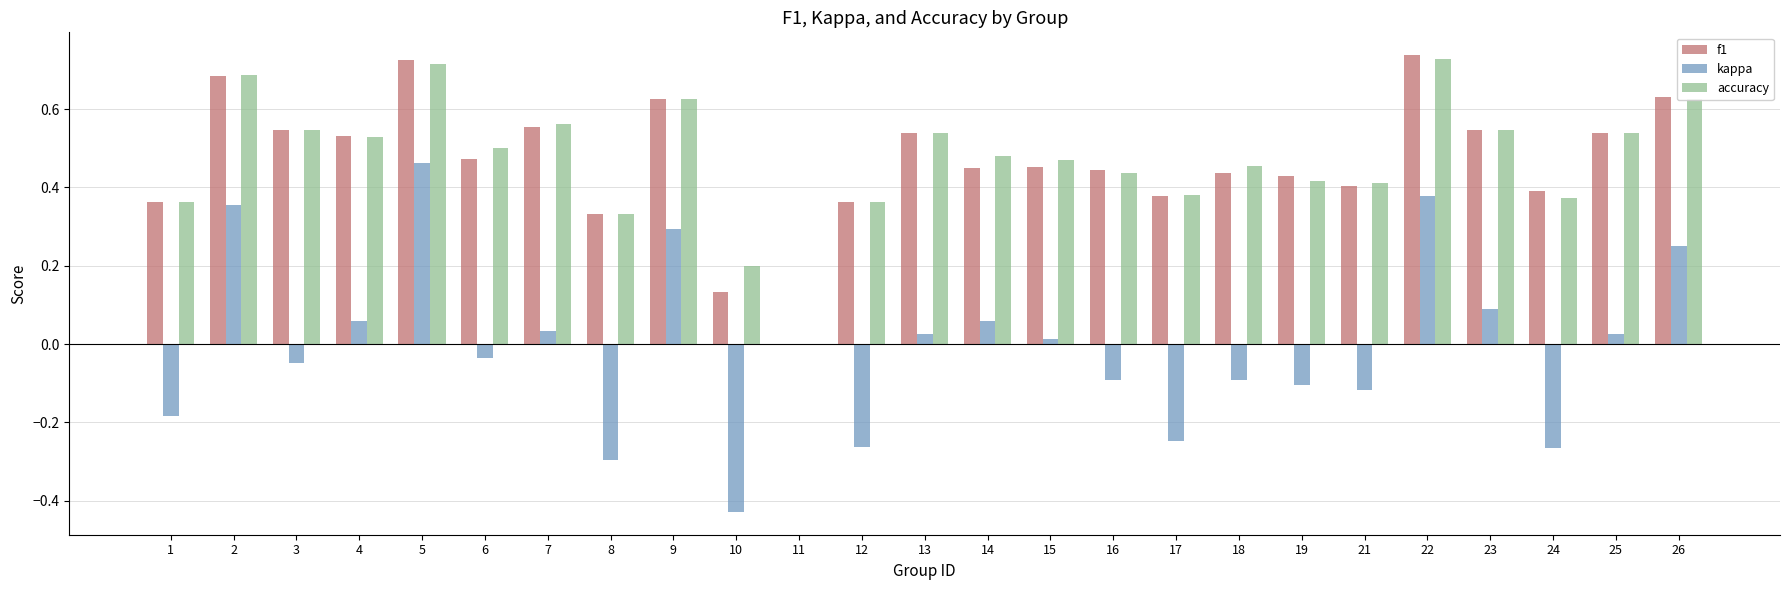

The accuracy series shows 0.6 at 14. True or false?

False